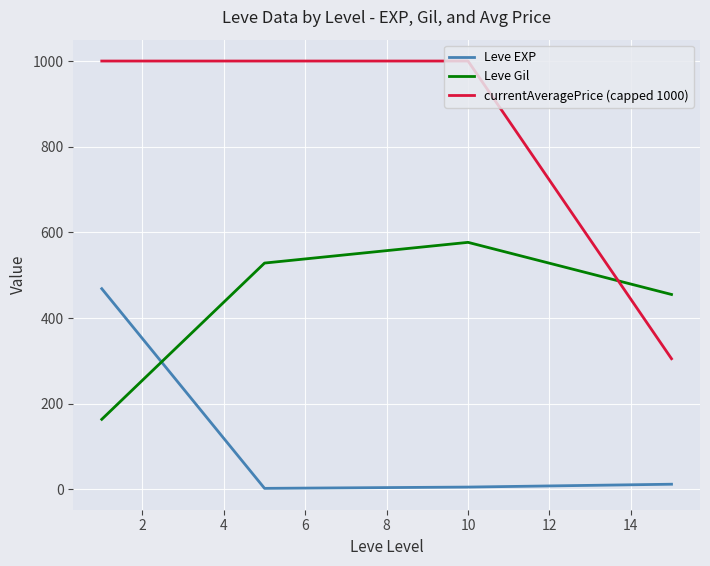

Which series has the largest total across all categories?

currentAveragePrice (capped 1000)